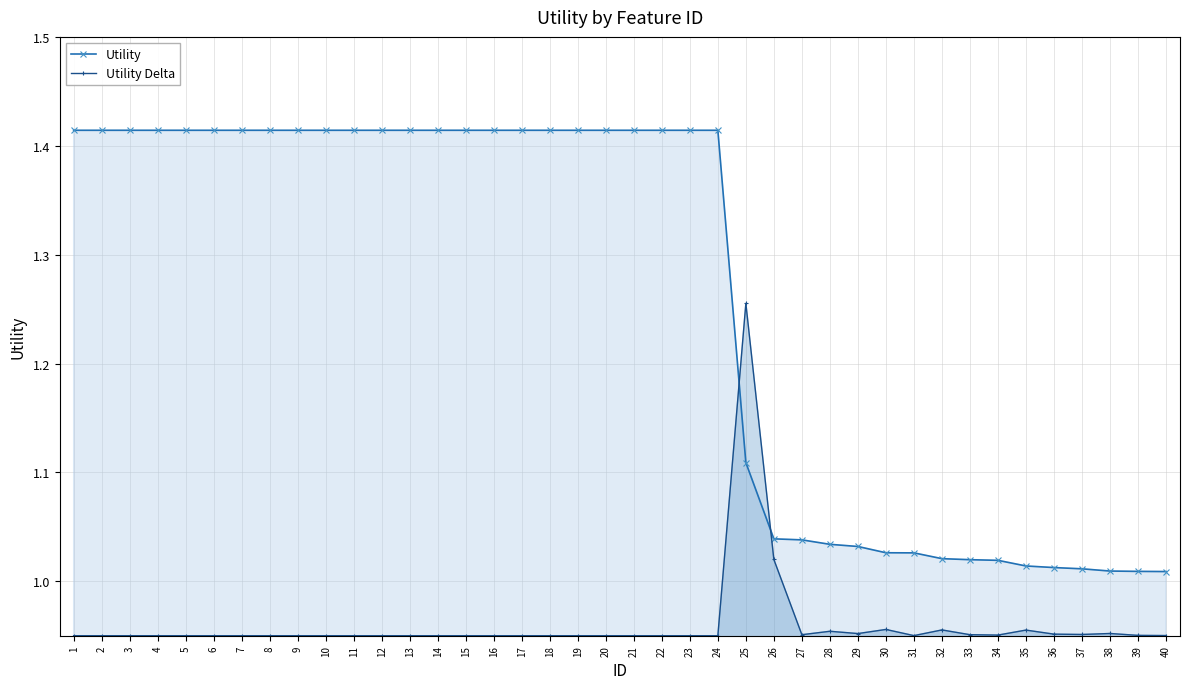

True or false: Utility Delta and Utility intersect in this chart.

True